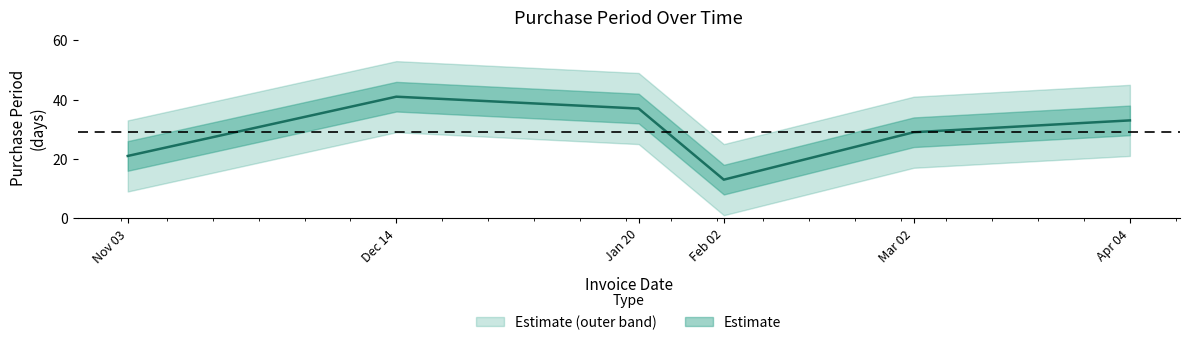

How many values are below 33?

3